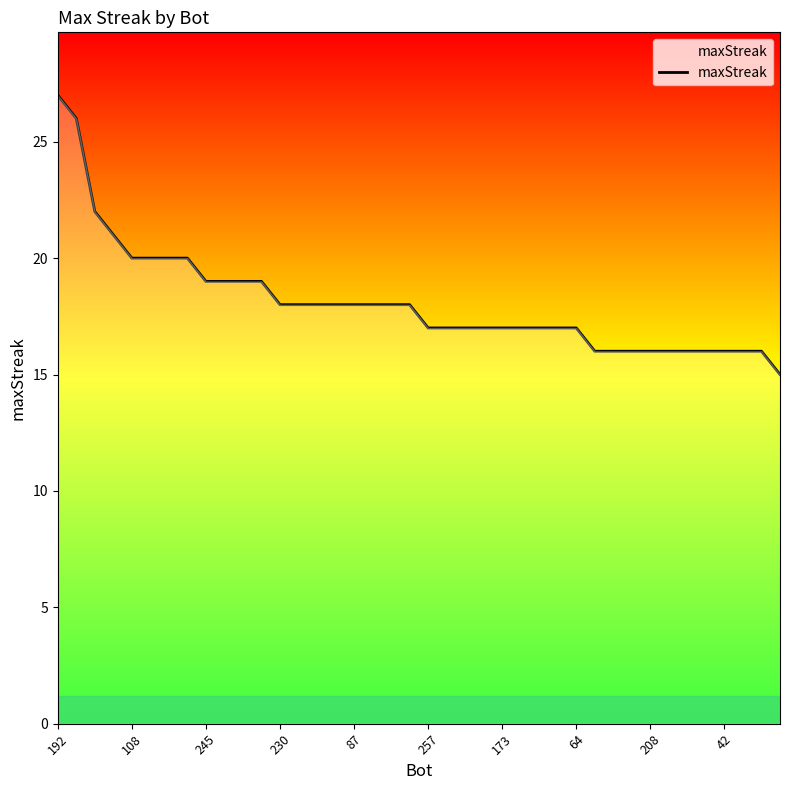

What is the minimum value shown in the chart?

15